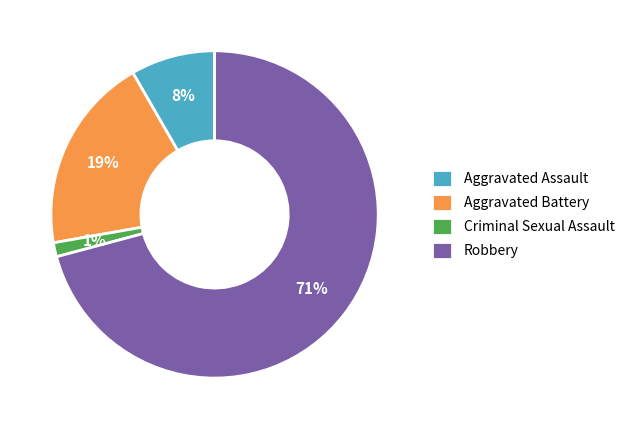

Is it true that Aggravated Assault is 20% of the pie?

False